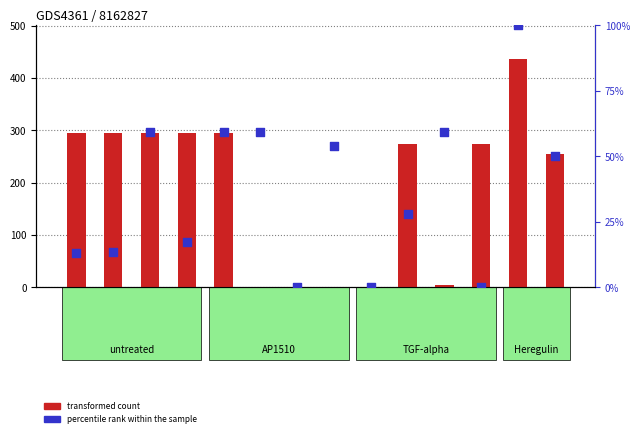

Which series has the largest Y range (max minus min)?

transformed count